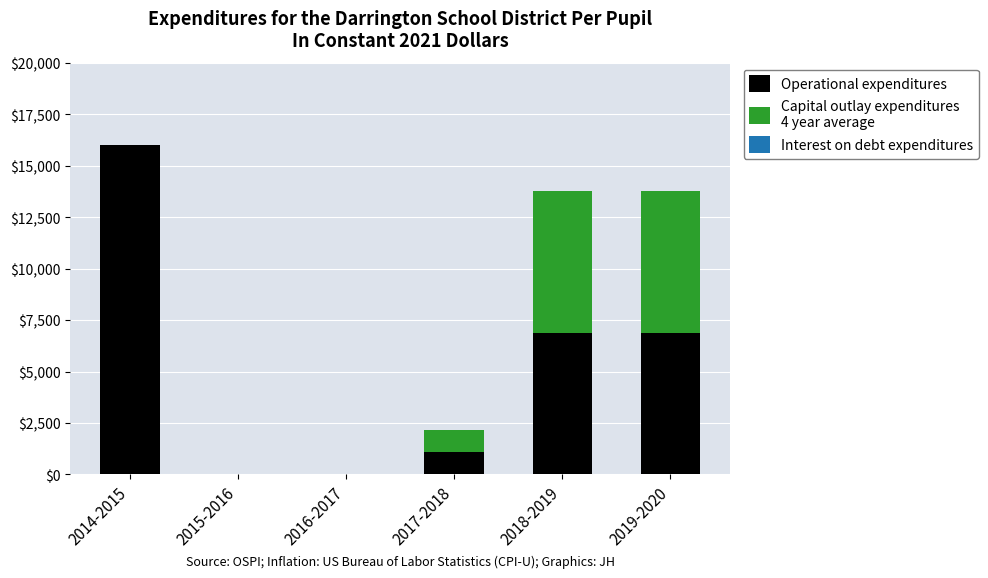

At which category is the sum across all series the highest?

2014-2015